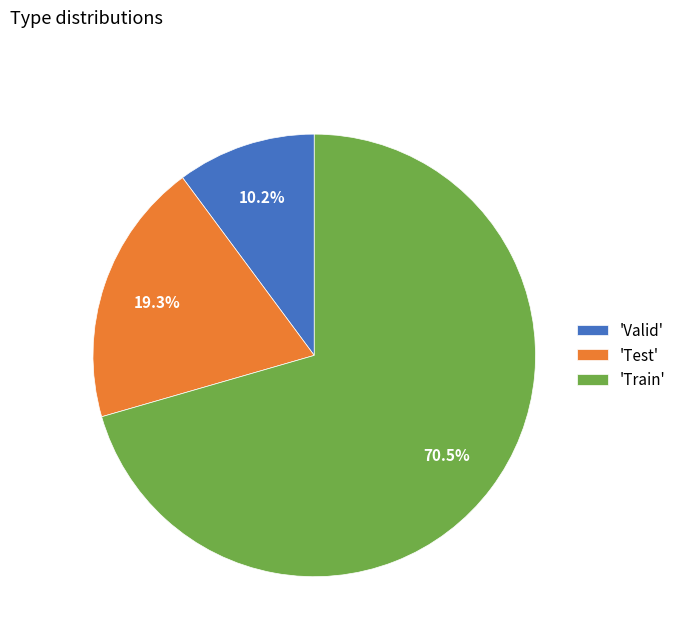

Count the number of slices in the pie.

3